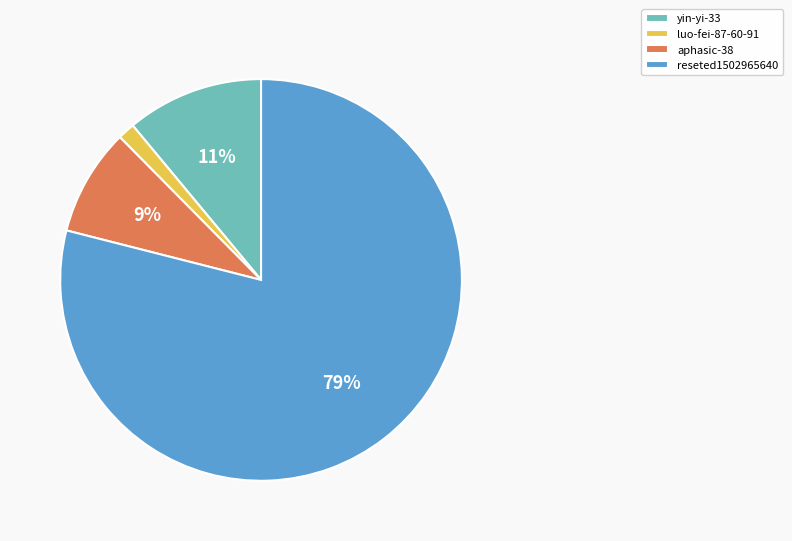

True or false: reseted1502965640 accounts for 79% of the total.

True